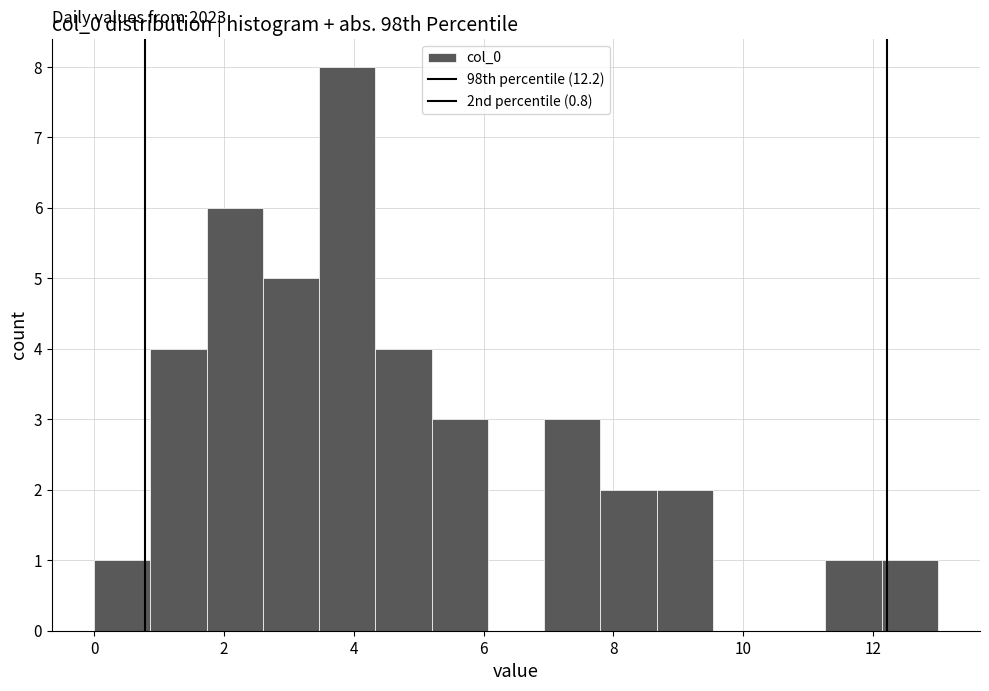

Over which range of the x-axis is the bar tallest?

3.4 to 4.4